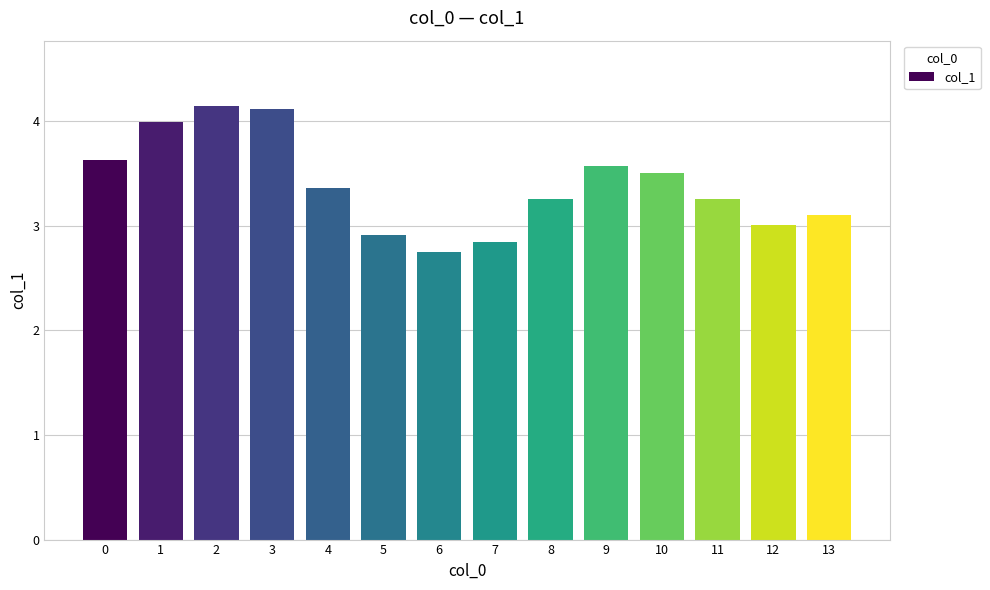

The chart shows a value of 6.0 at 9. True or false?

False